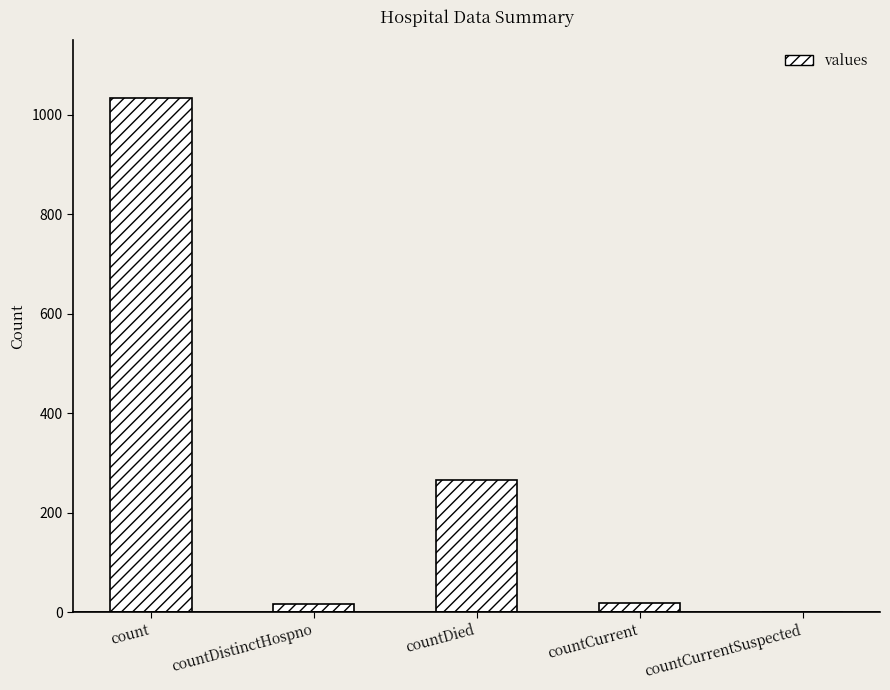

Does the chart contain stacked bars?

No